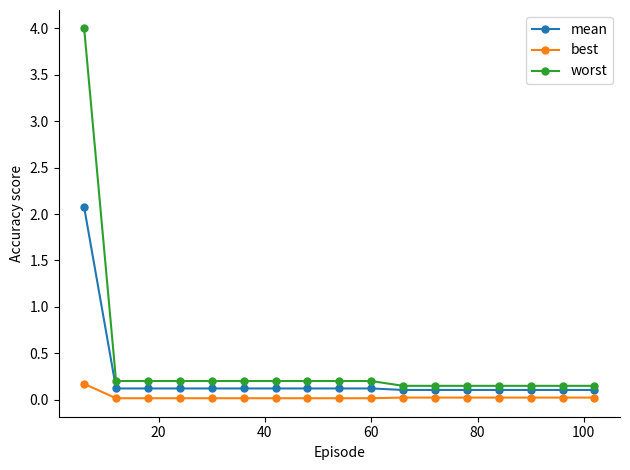

What is the greatest value displayed?

4.0